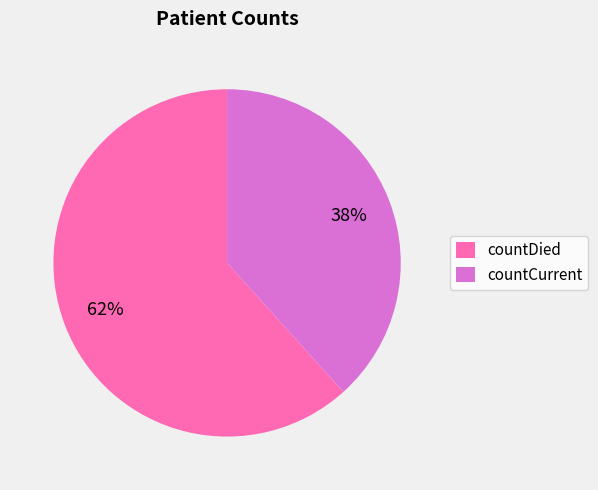

Do countCurrent and countDied together represent more than half of the pie?

Yes